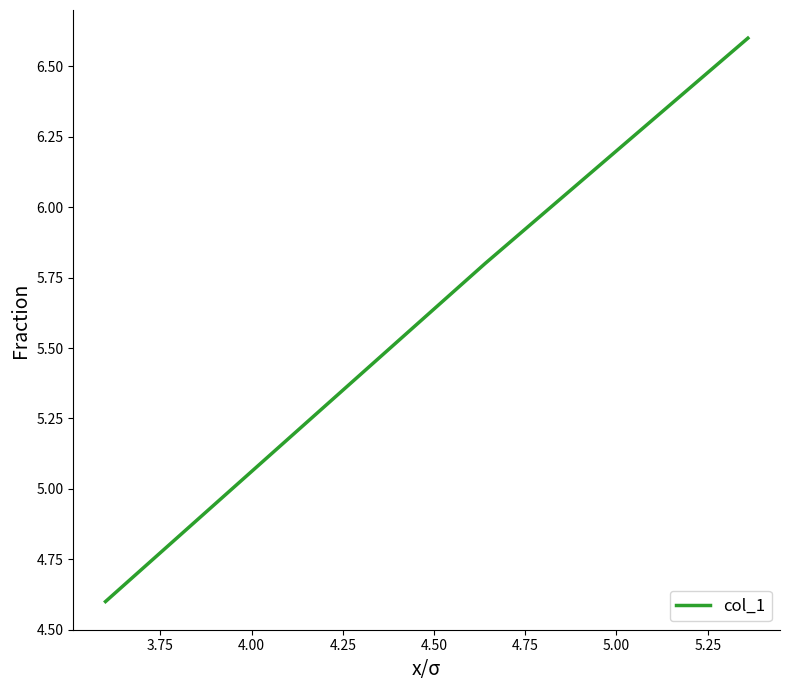

What is the difference between the maximum and minimum values?

2.0